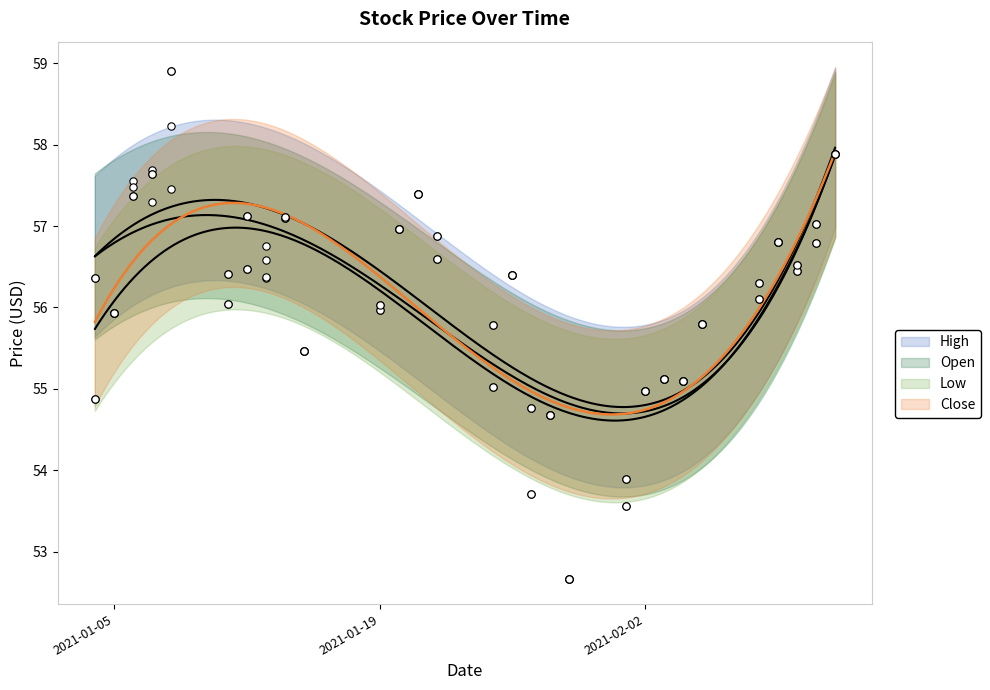

What is the total value across all series at 2021-02-11?

227.6